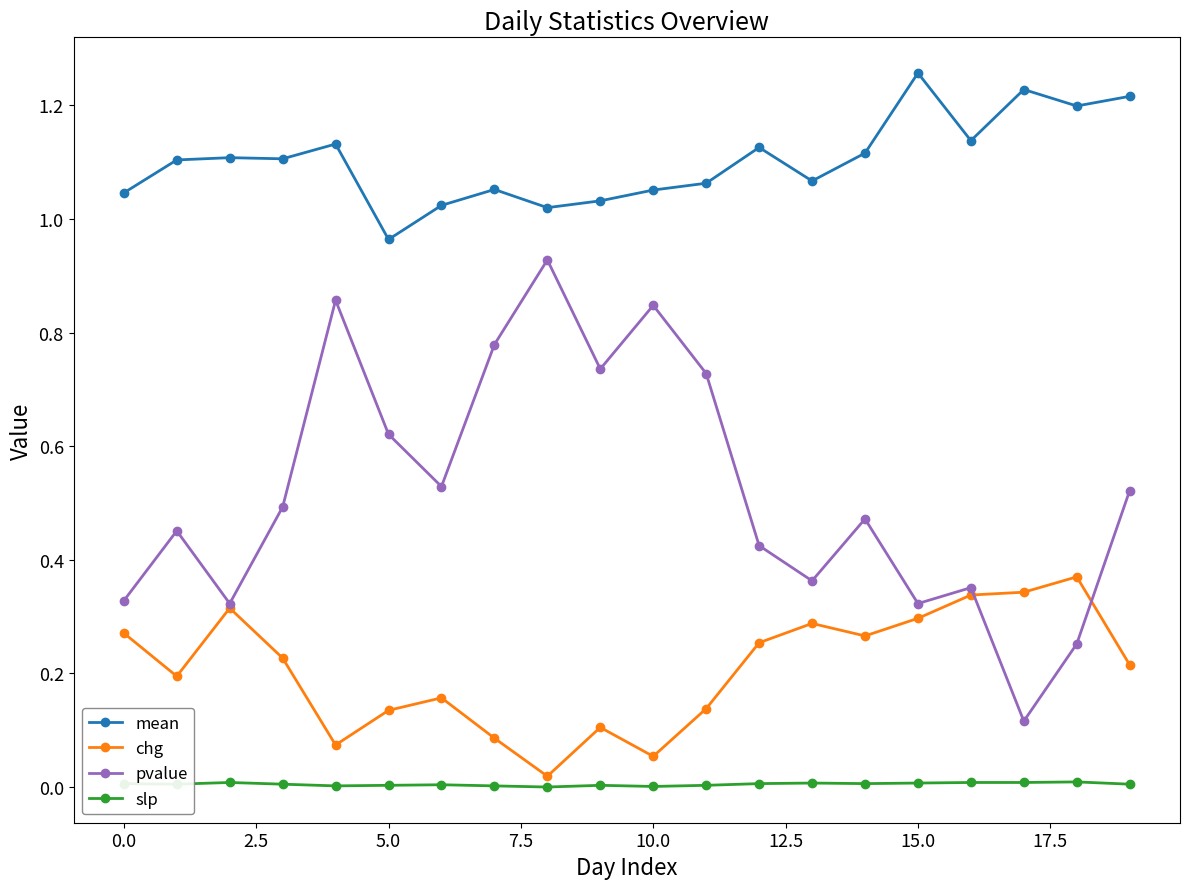

In pvalue, how many points are lower than both neighbors (excluding endpoints)?

6